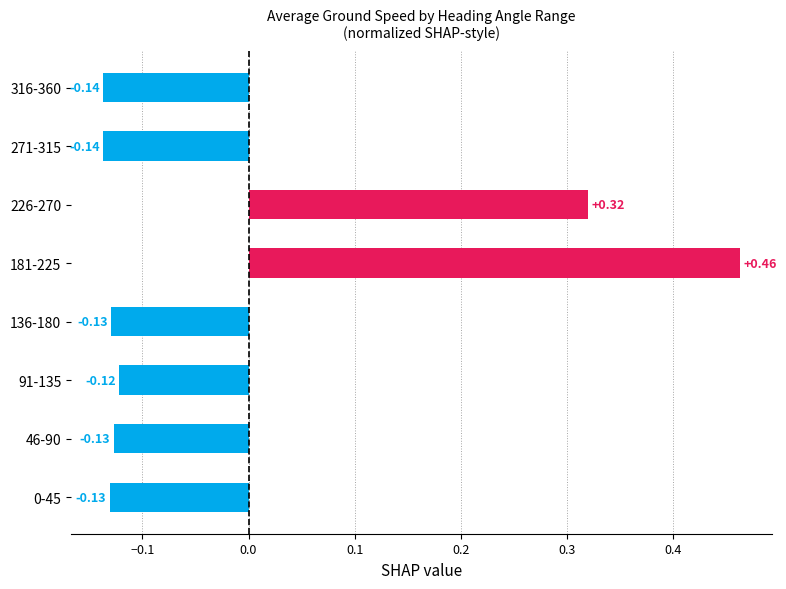

What is the difference between the maximum and minimum values?

0.6